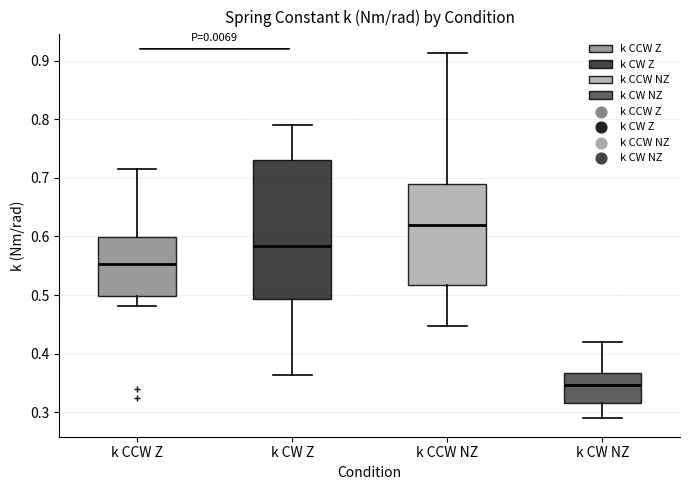

Reading left to right, transcribe this box plot: for each box, give where its median line is, the range the box spans, and where its two whiskers end, as read against the y-axis. The values are not printed on the chart, so give them approximately, as read against the axis.

k CCW Z: median 0.55, box 0.50 to 0.60, whiskers 0.48 to 0.72
k CW Z: median 0.58, box 0.49 to 0.73, whiskers 0.36 to 0.79
k CCW NZ: median 0.62, box 0.52 to 0.69, whiskers 0.45 to 0.91
k CW NZ: median 0.35, box 0.32 to 0.37, whiskers 0.29 to 0.42